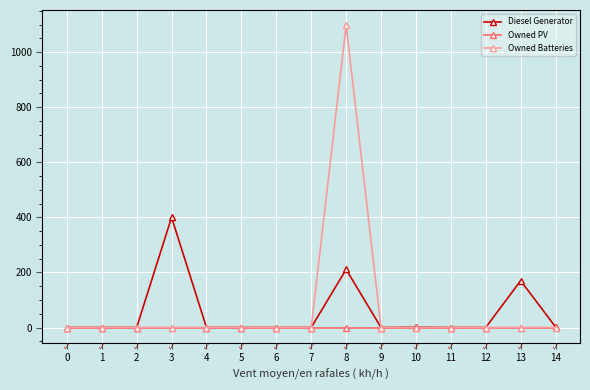

Which series changed the most between 6 and 8?

Owned Batteries